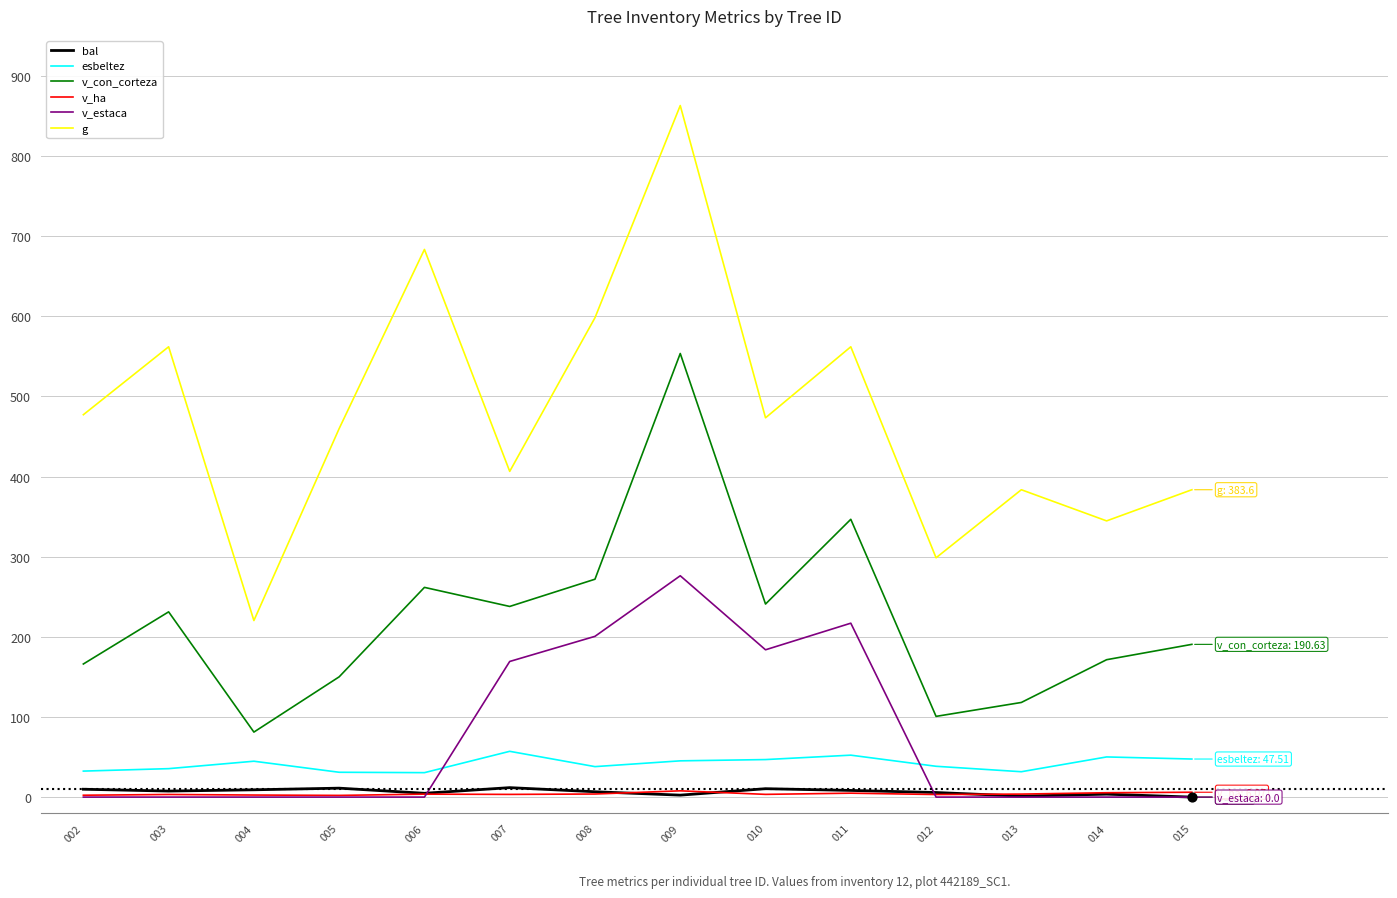

Is the value of v_con_corteza at 009 greater than the value of bal at 014?

Yes